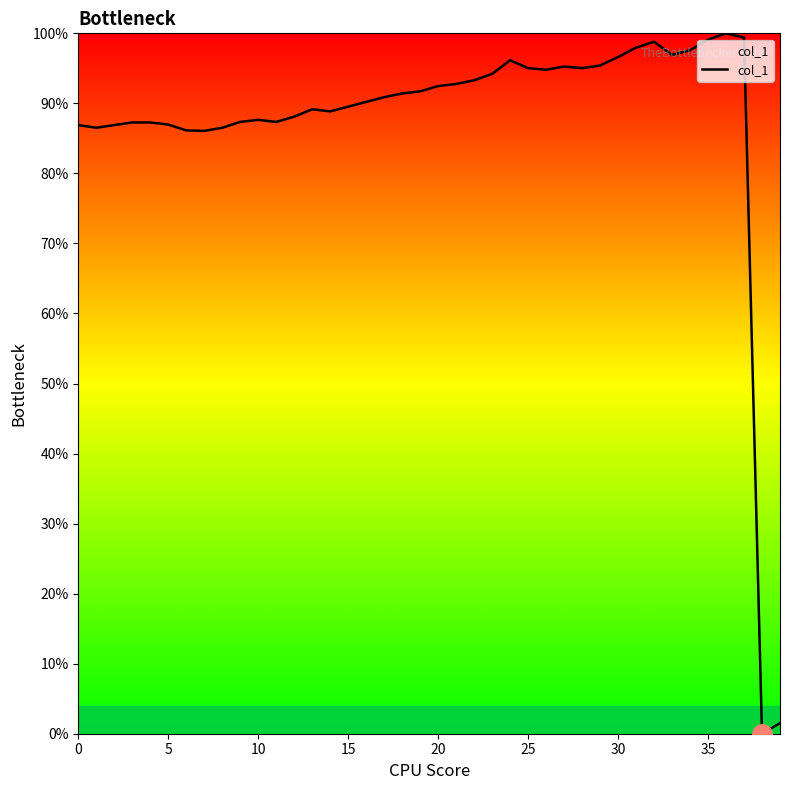

True or false: there are more than 1 points higher than both neighbors.

True